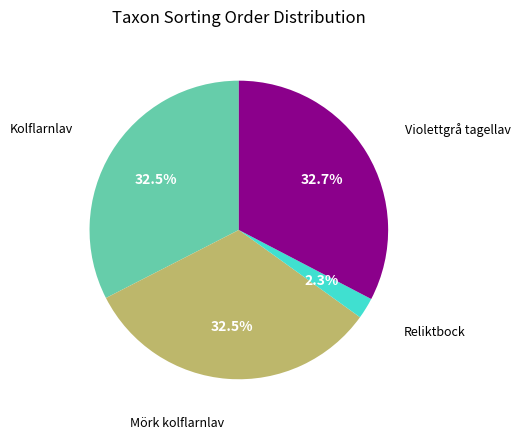

Is there any slice that represents more than half of the pie?

No